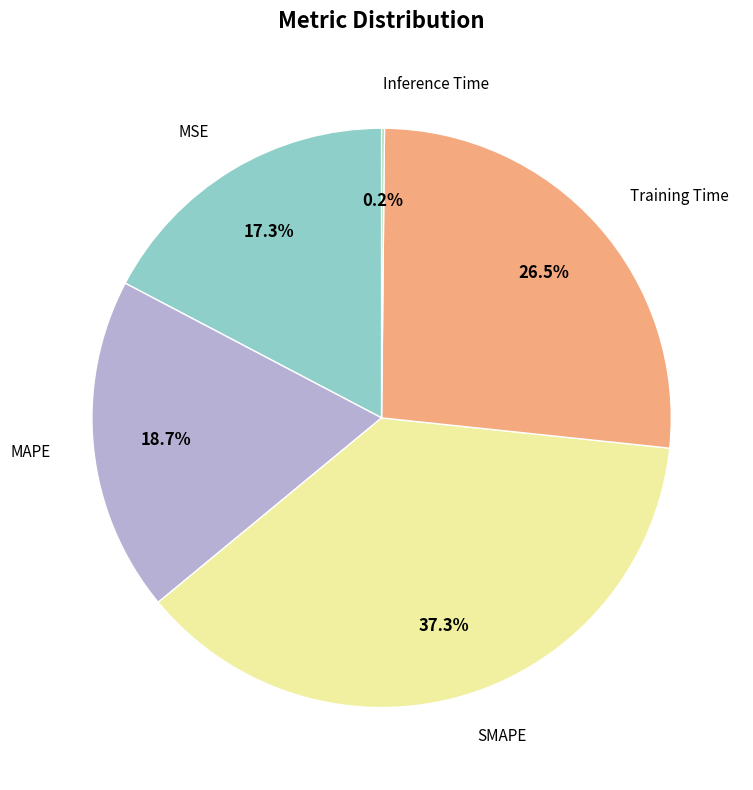

To the nearest percent, what is the difference between the largest and smallest slice percentages?

37%